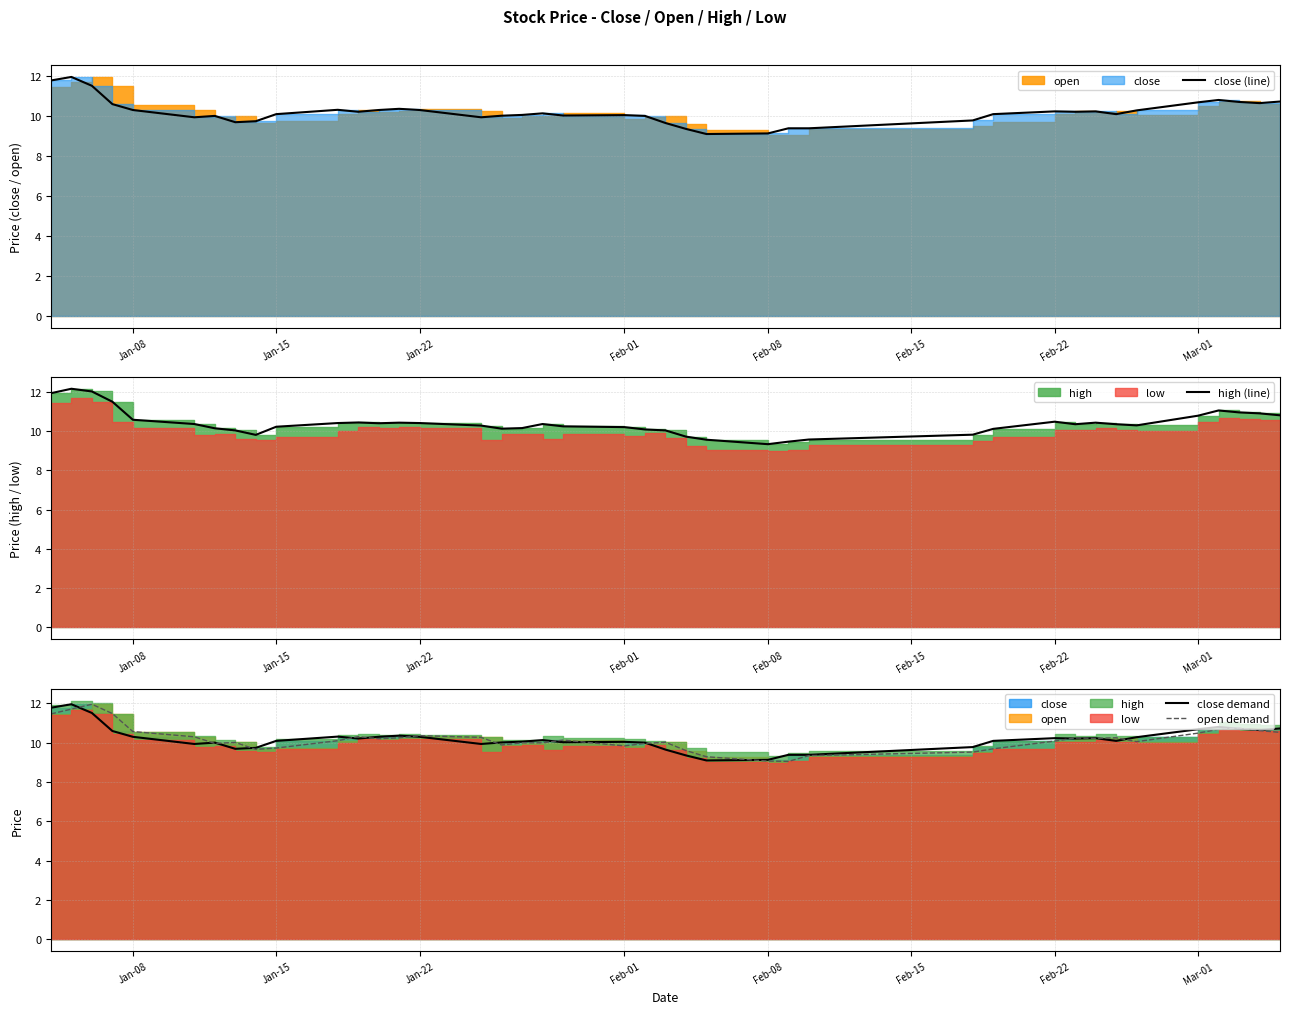

What is the approximate value of high (line) at Jan-22?

10.4